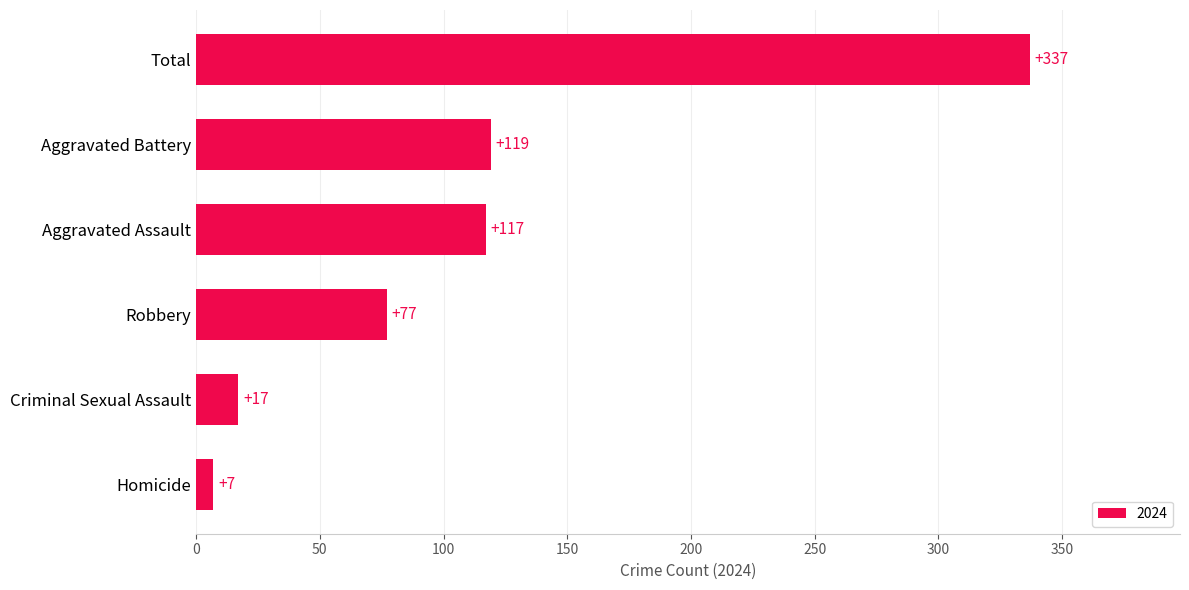

Reading bottom to top, list all the values displayed in this chart.

Homicide=7	Criminal Sexual Assault=17	Robbery=77	Aggravated Assault=117	Aggravated Battery=119	Total=337